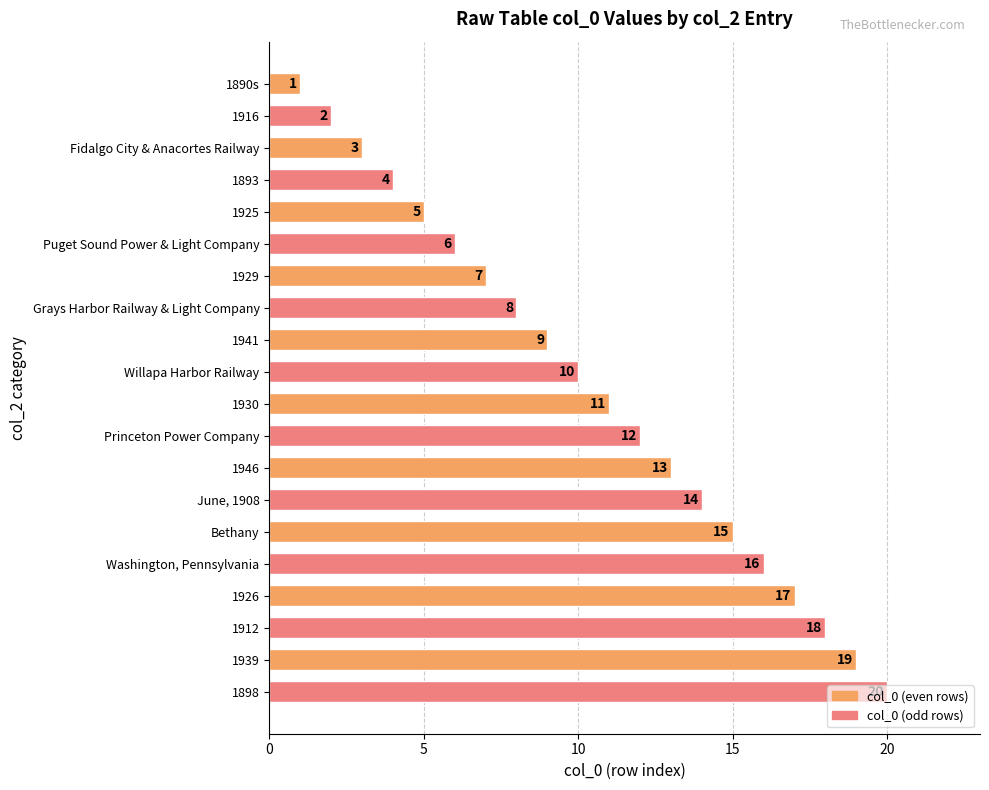

At which category does the chart reach its peak across all series?

1898